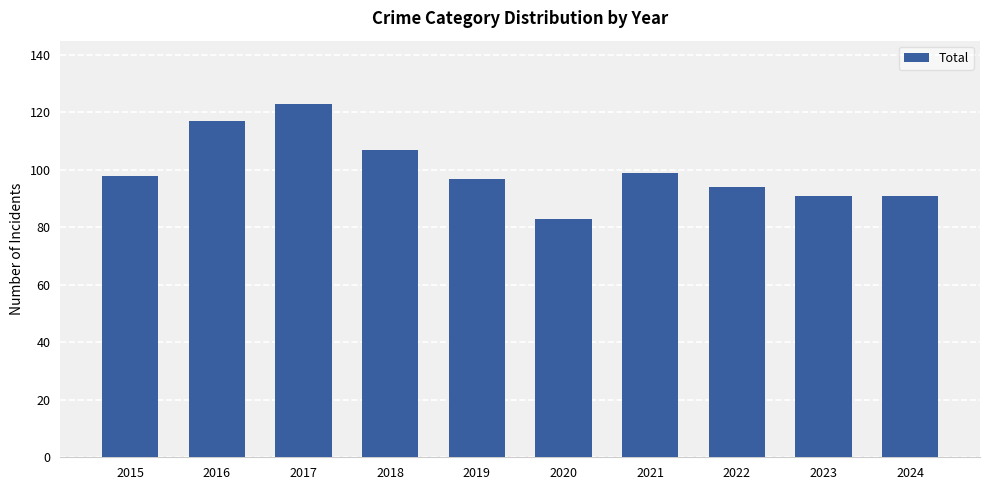

Are the bars horizontal?

No